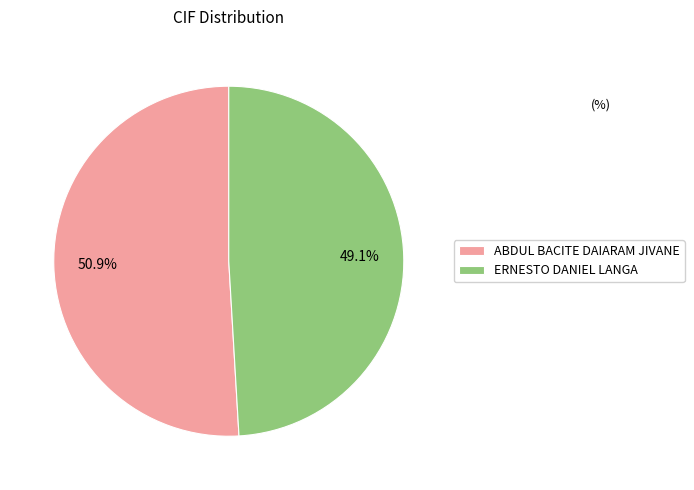

Rank the categories by value from highest to lowest.

ABDUL BACITE DAIARAM JIVANE, ERNESTO DANIEL LANGA